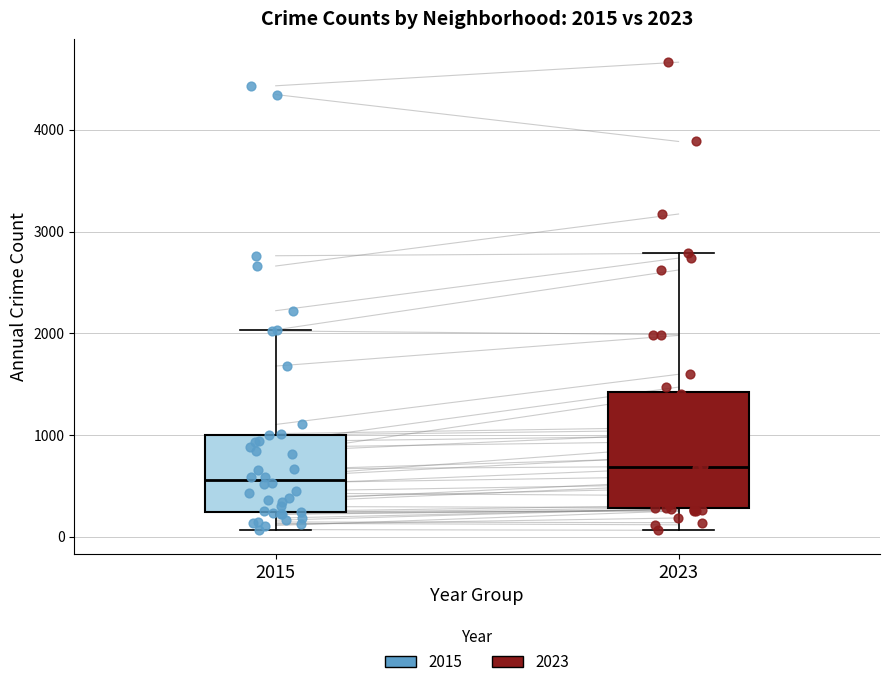

Which box's median line is the lowest?

2015